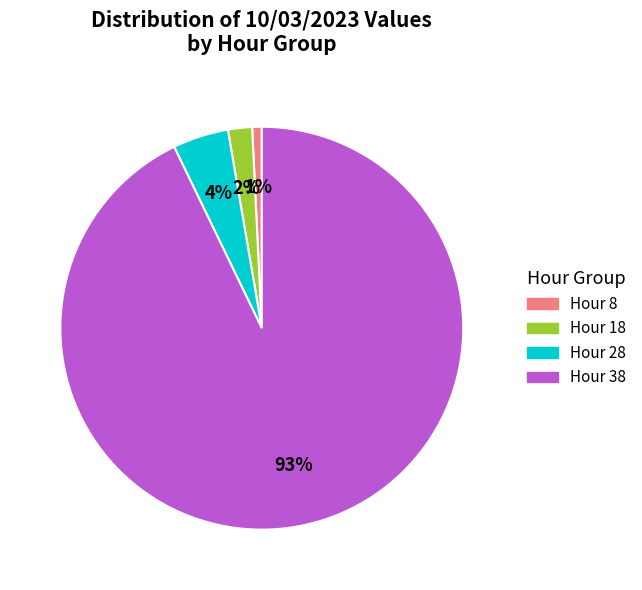

Is there a majority slice in this chart?

Yes